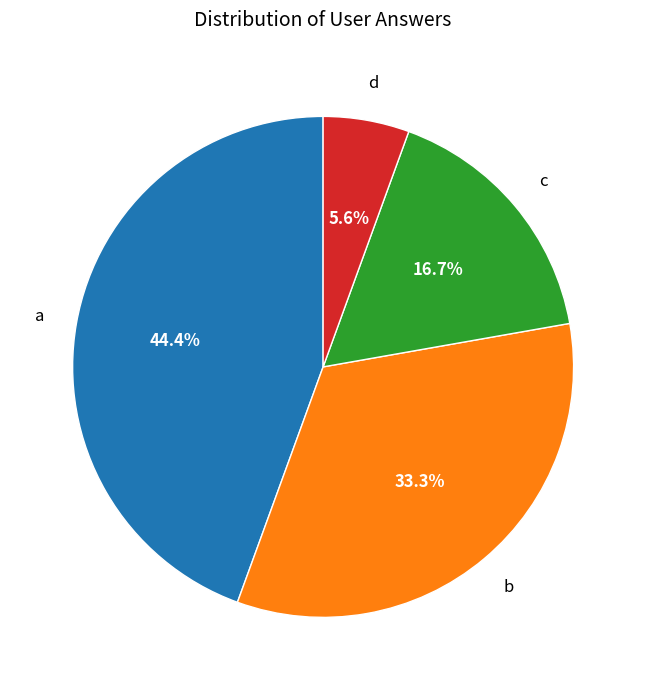

Does any single category account for the majority?

No